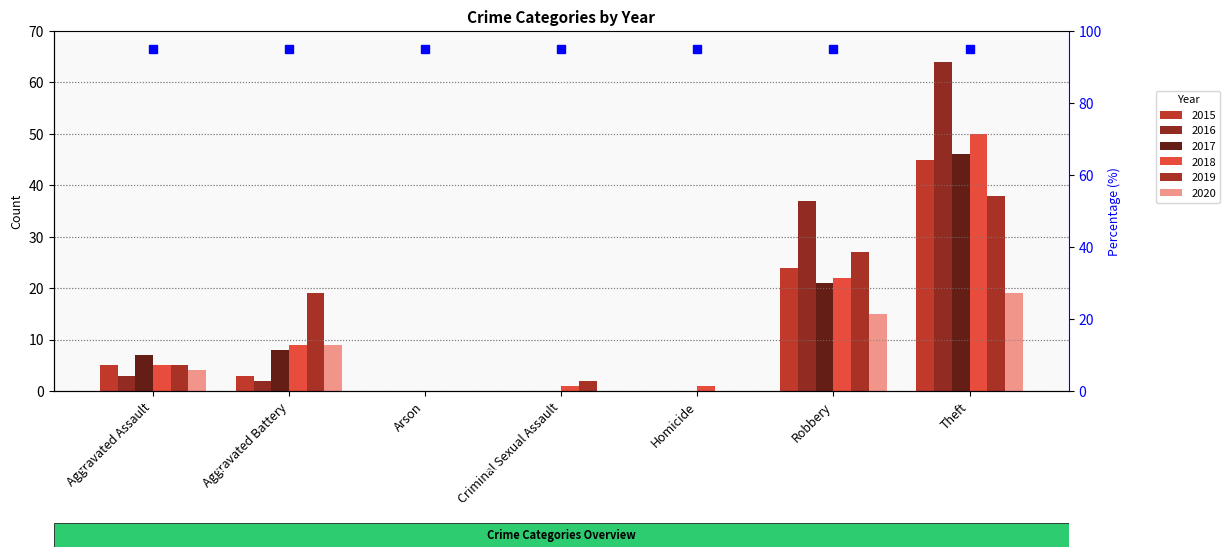

At which label does 2017 first exceed 7?

Aggravated Battery